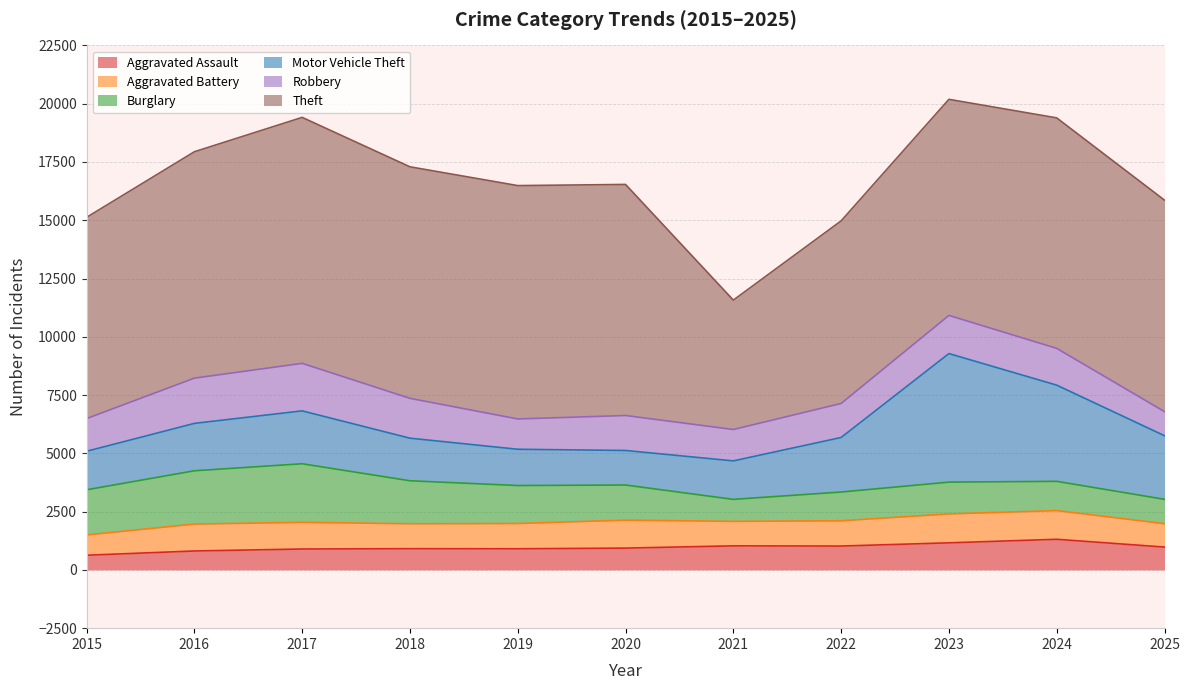

What is the difference between the second highest and minimum values in the Aggravated Assault series?

532